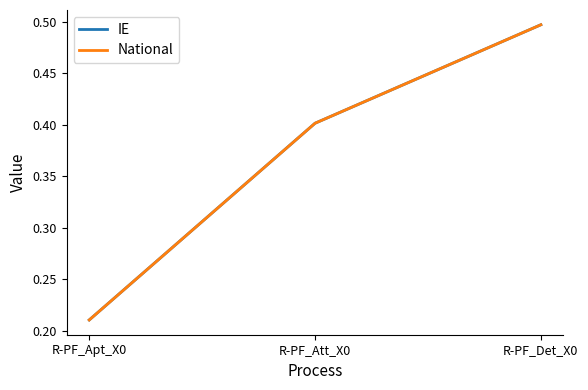

Does the chart display data point markers on the line(s)?

No